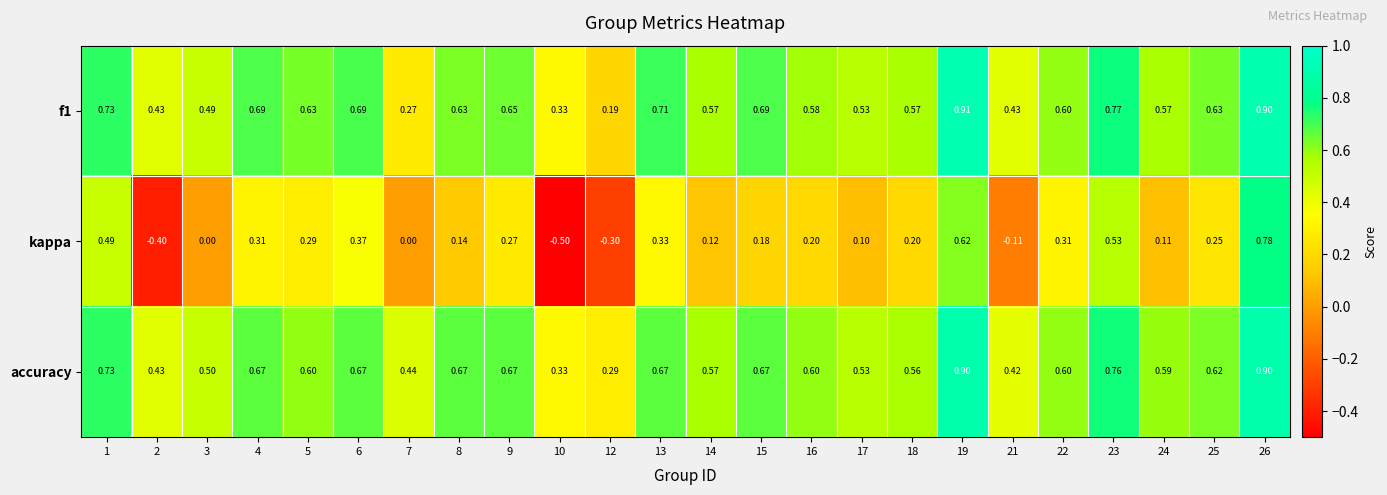

Which series has the widest spread of values?

kappa